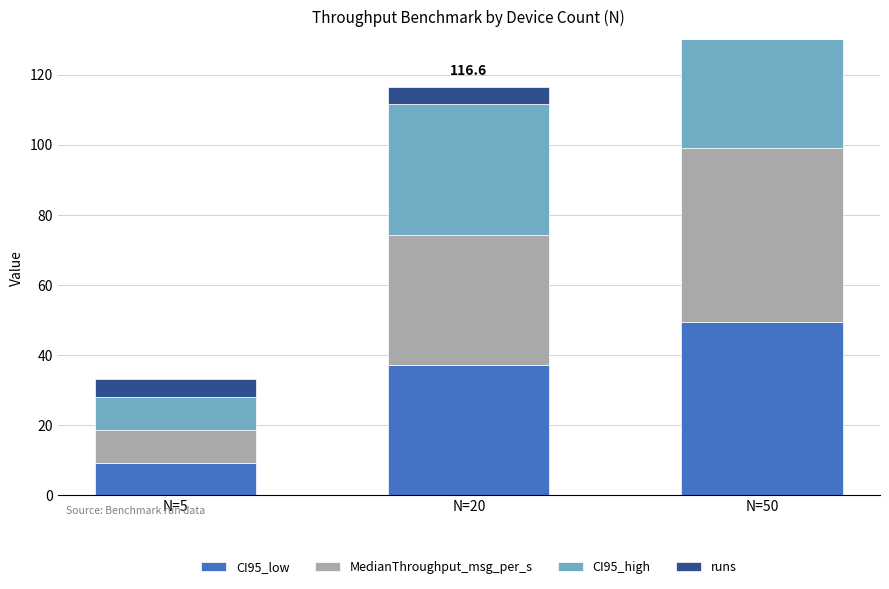

What is the difference between the highest and lowest values at N=50?

44.6